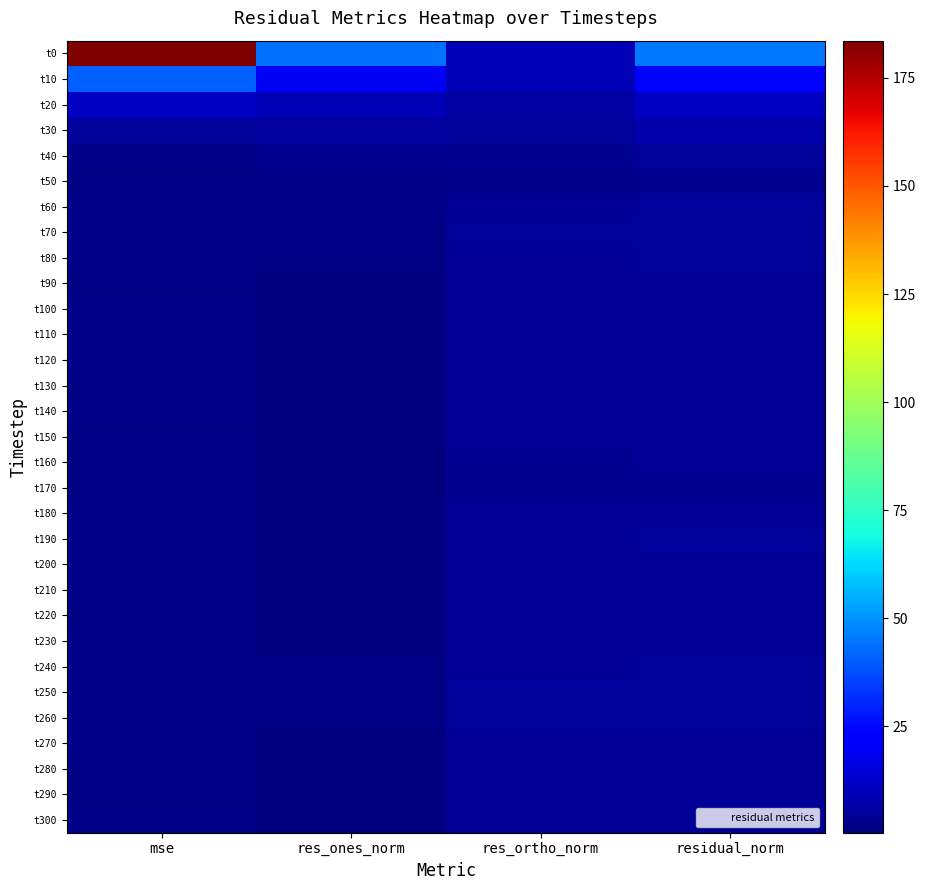

Which has a higher value, res_ortho_norm or res_ones_norm?

res_ones_norm